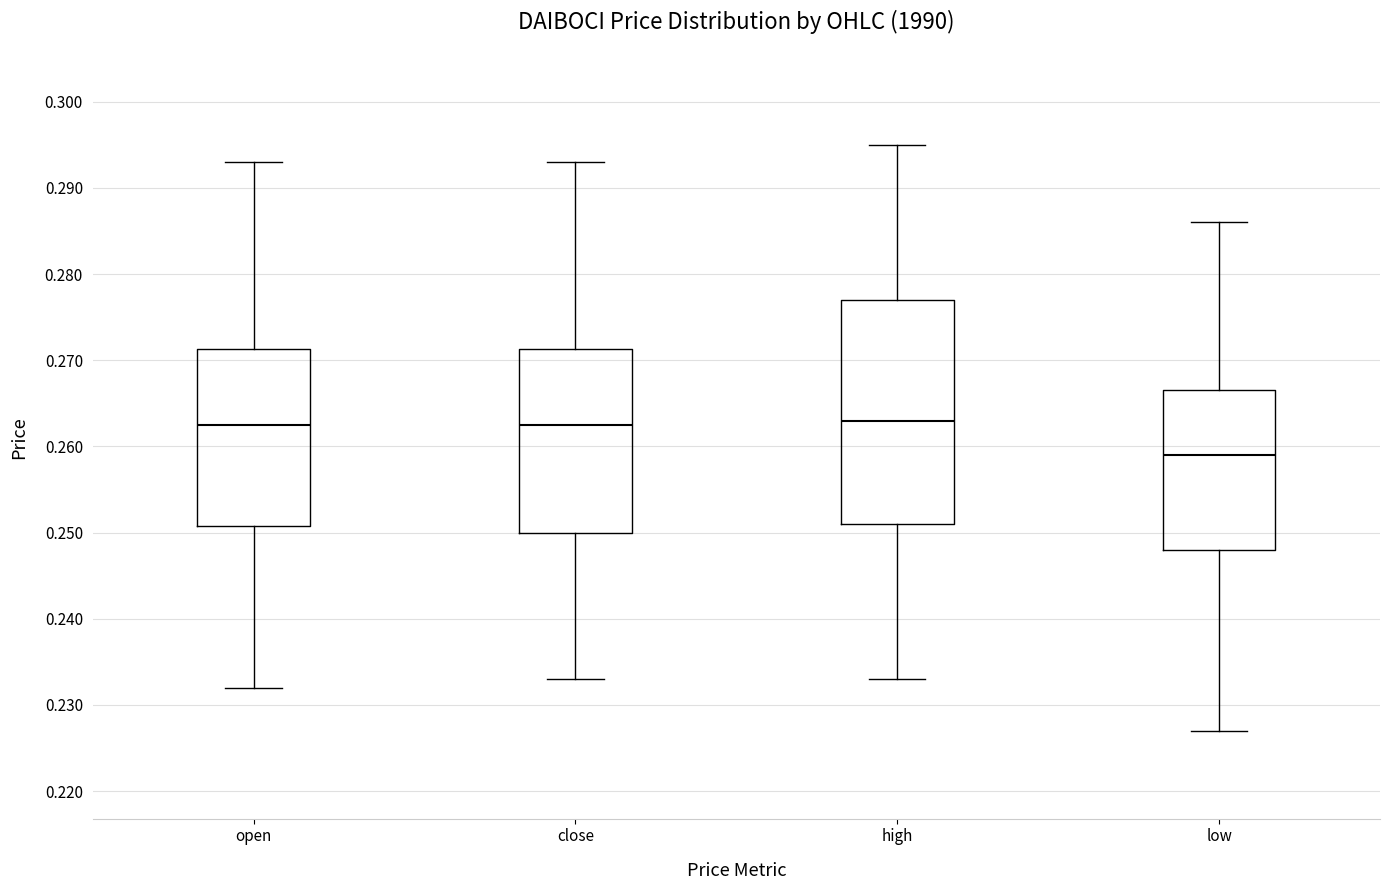

Reading left to right, read every box against the y-axis: the position of its median line, the range the box covers, and the ends of its whiskers. The values are not printed on the chart, so give them approximately, as read against the axis.

open: median 0.263, box 0.251 to 0.271, whiskers 0.232 to 0.293
close: median 0.263, box 0.250 to 0.271, whiskers 0.233 to 0.293
high: median 0.263, box 0.251 to 0.277, whiskers 0.233 to 0.295
low: median 0.259, box 0.248 to 0.267, whiskers 0.227 to 0.286